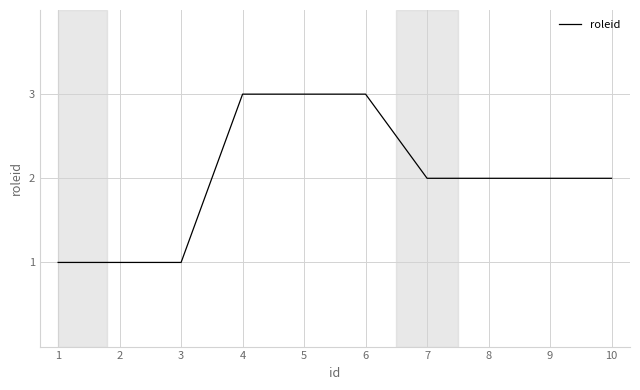

Reading right to left, extract all data points from this chart.

10=2	9=2	8=2	7=2	6=3	5=3	4=3	3=1	2=1	1=1